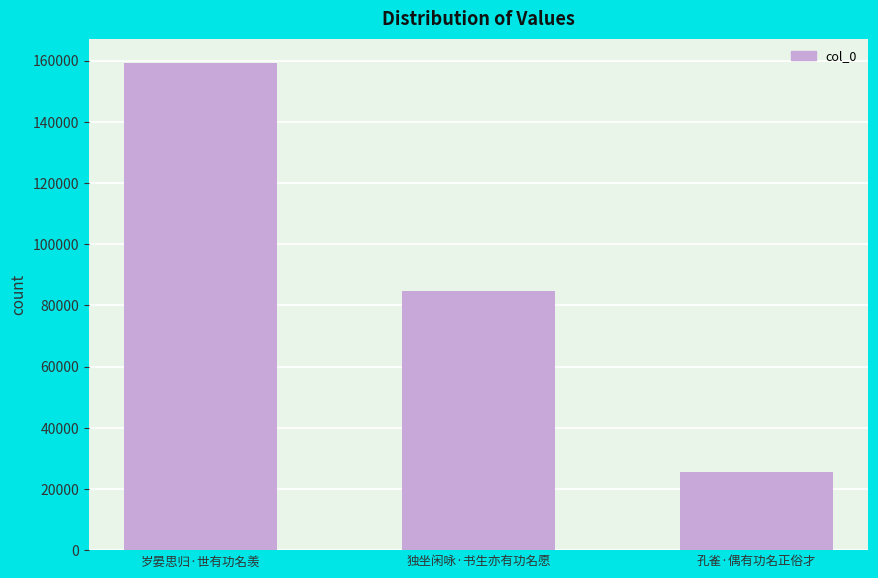

What position from the left is 孔雀·偶有功名正俗才?

3